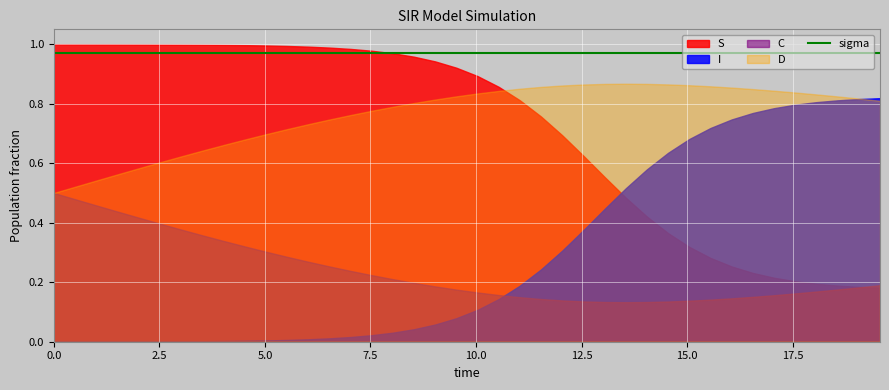

What position from the left is 5.016722408026756?

11